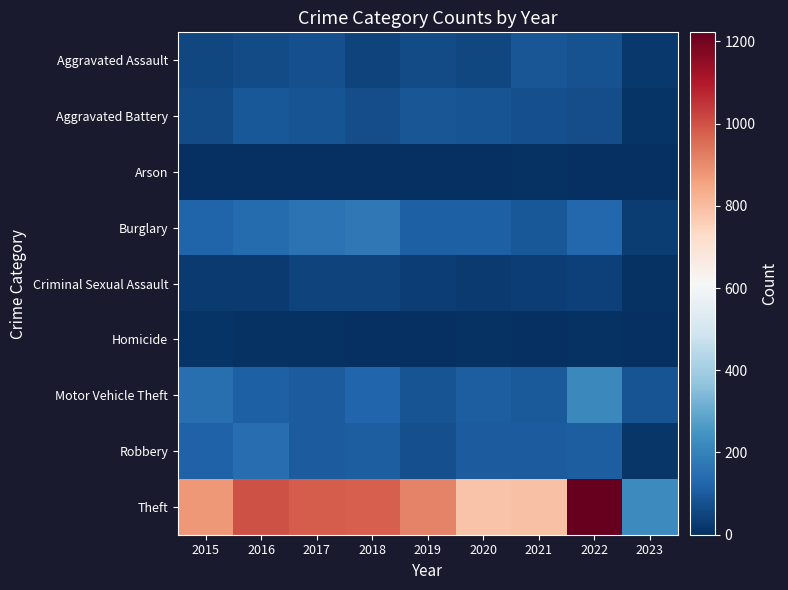

What is the maximum value shown in the chart?

1222